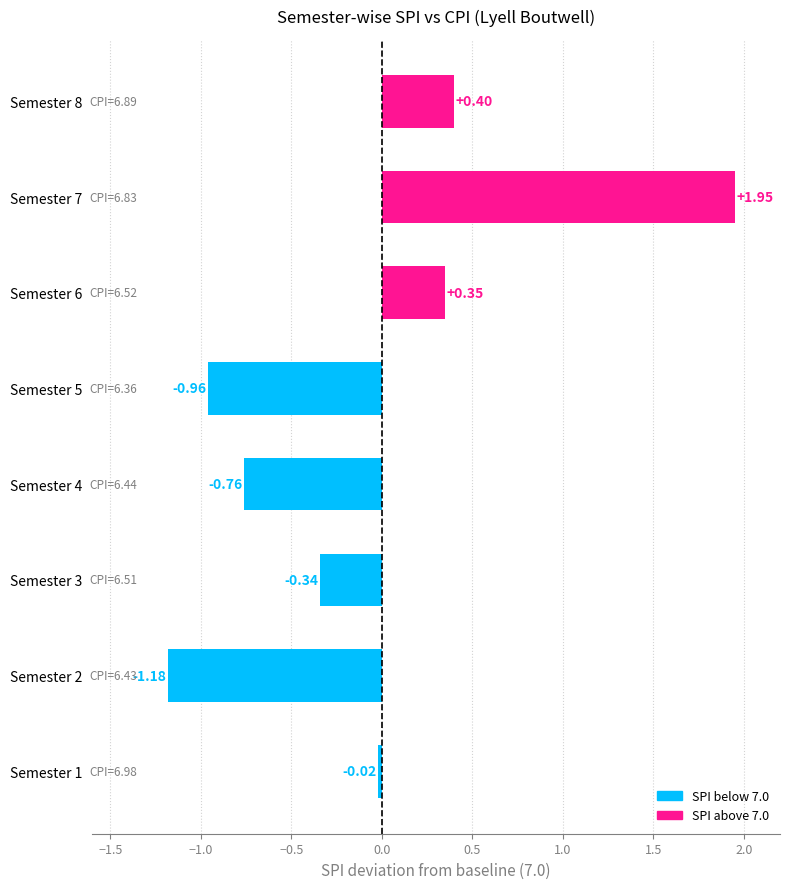

List the labels in order of value, largest first.

Semester 7, Semester 8, Semester 6, Semester 1, Semester 3, Semester 4, Semester 5, Semester 2